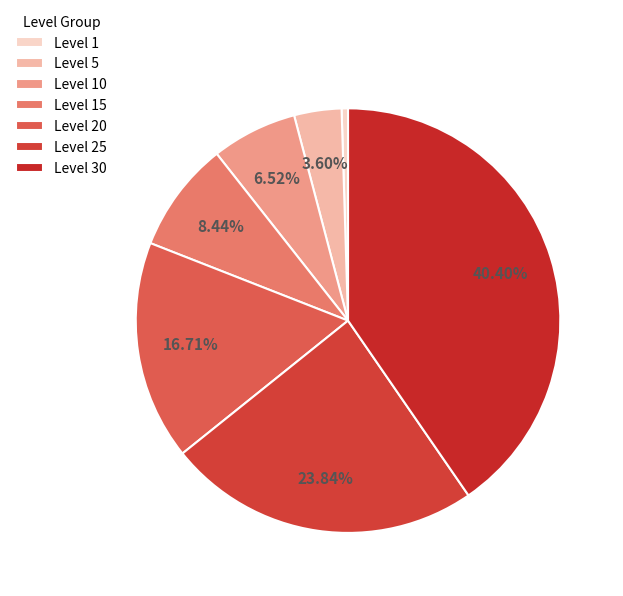

Between Level 5 and Level 25, which is larger?

Level 25